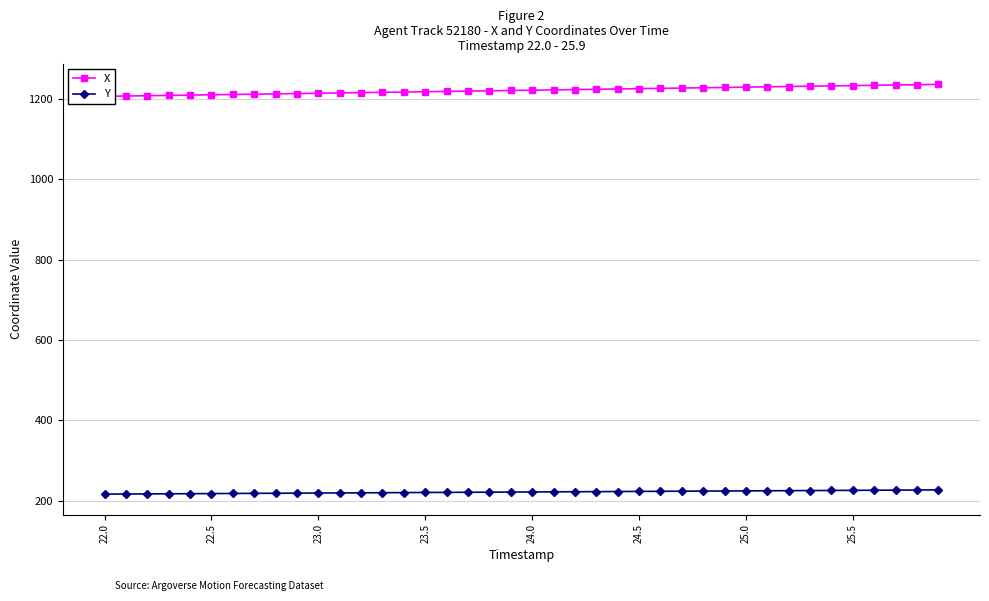

True or false: X and Y cross at least once.

False